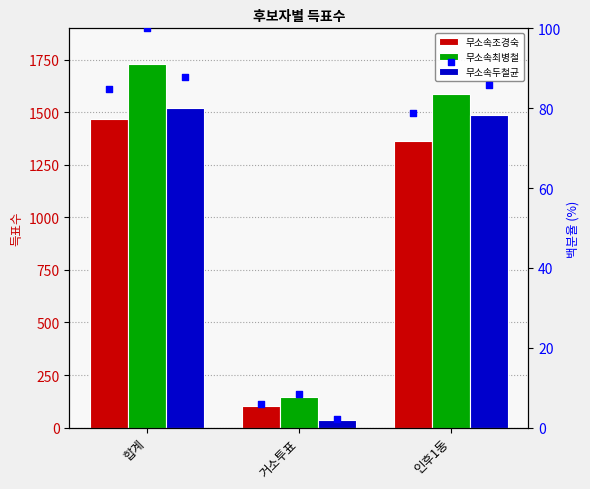

Which series contains the highest Y value?

무소속최병철